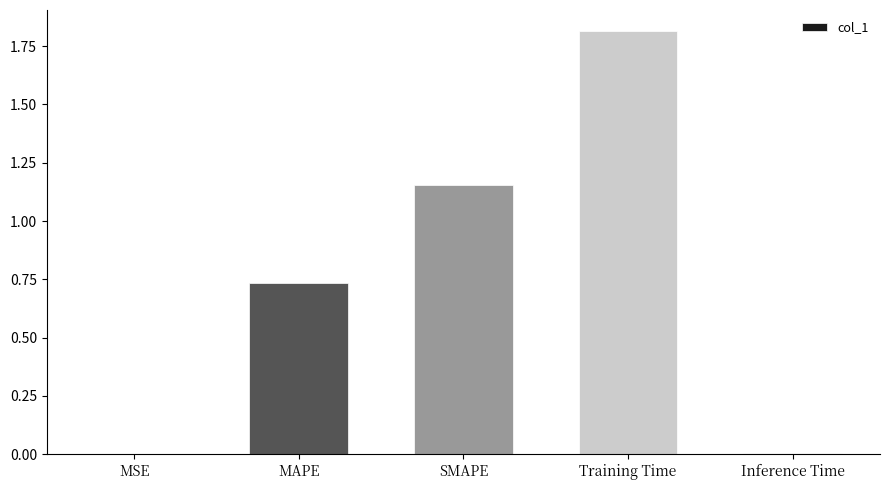

The chart shows a value of 0.0 at Inference Time. True or false?

True